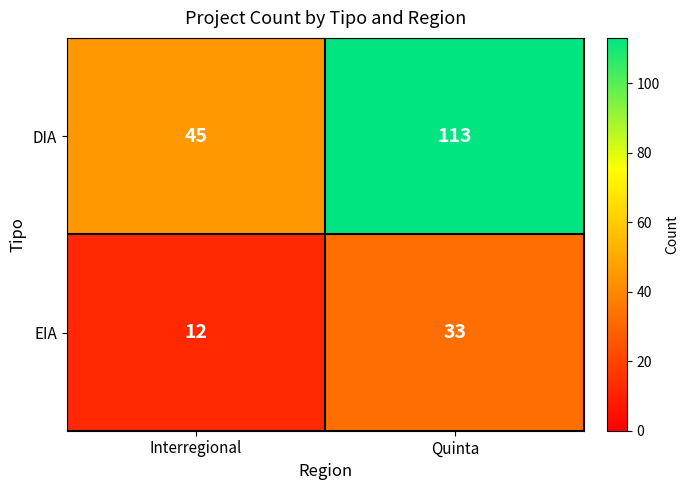

What is the smallest value displayed?

12